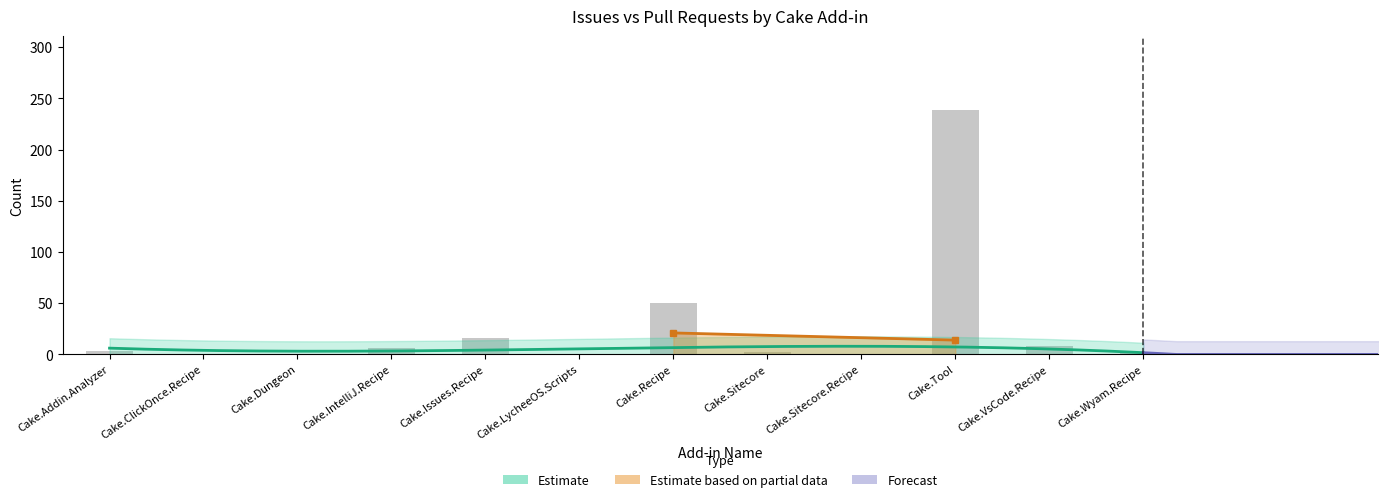

What is the difference between the second highest and second lowest values?

50